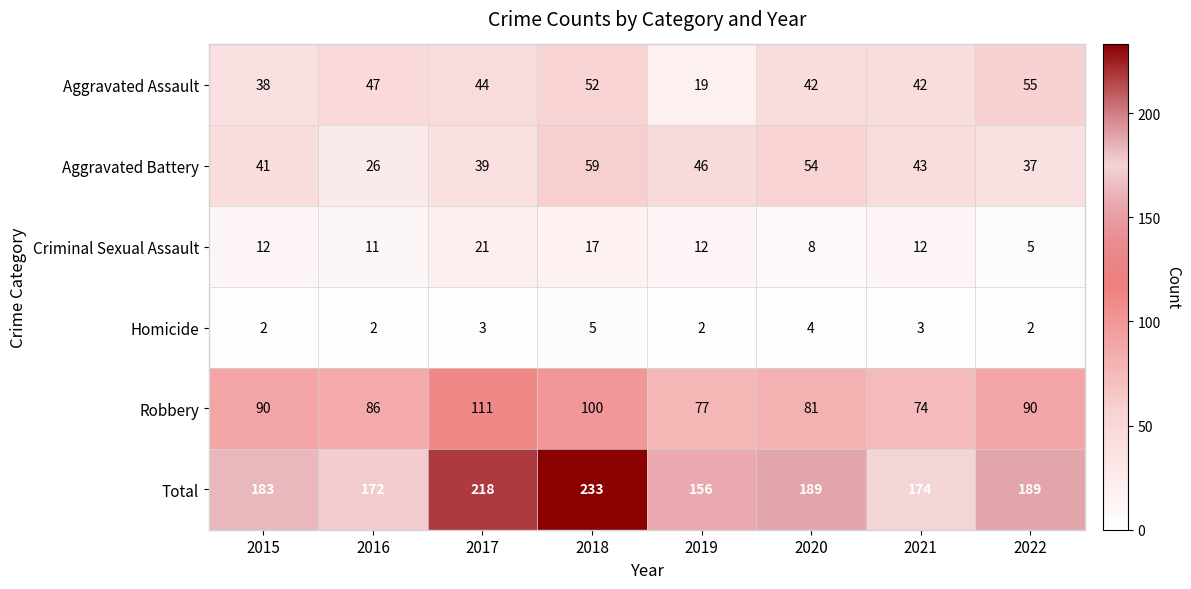

At which label does Aggravated Battery first exceed 43?

2018